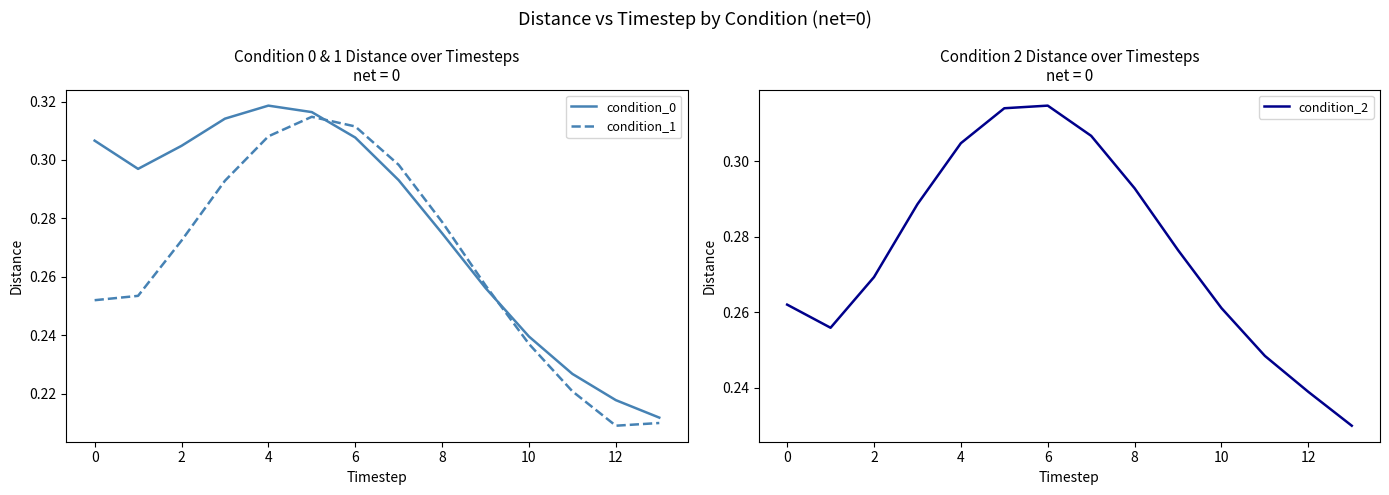

In condition_0, how many points are higher than both neighbors (excluding endpoints)?

1